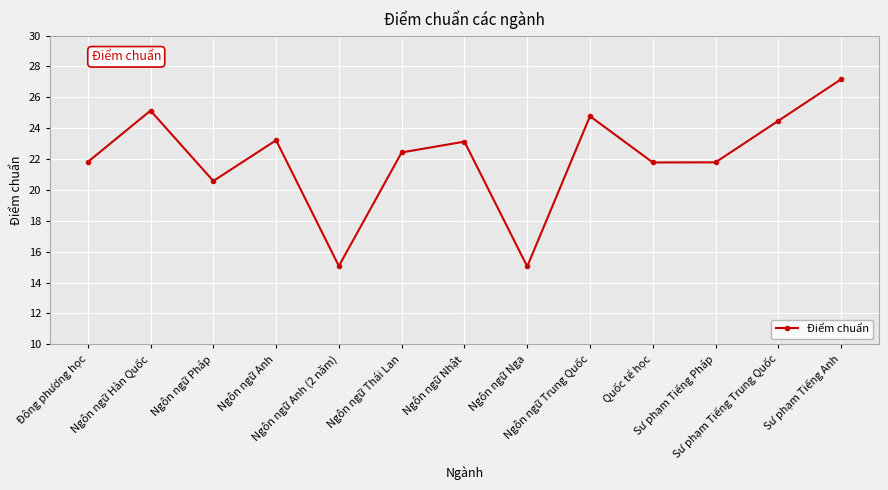

What is the label of the 9th point from the right?

Ngôn ngữ Anh (2 năm)